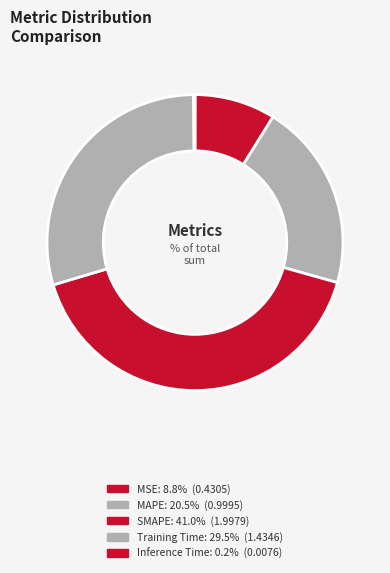

What is the smallest slice in the pie chart?

Inference Time